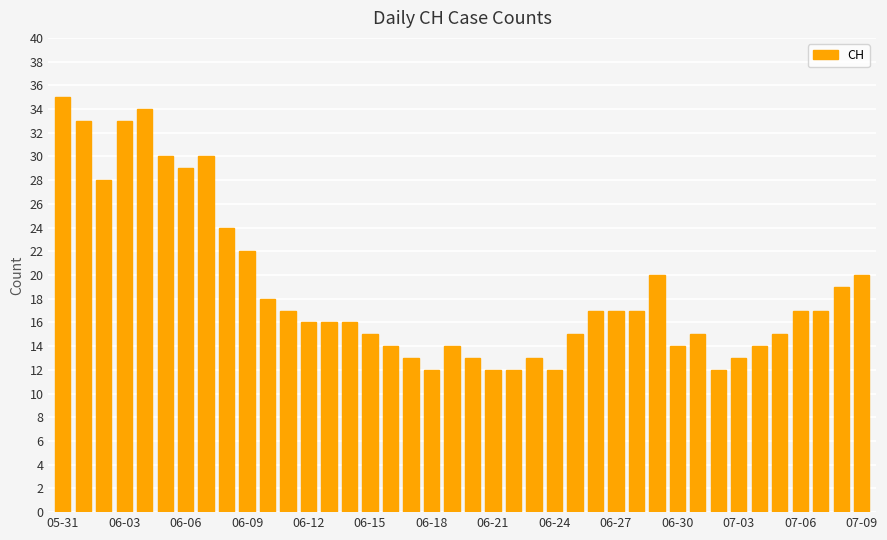

What is the smallest value displayed?

12